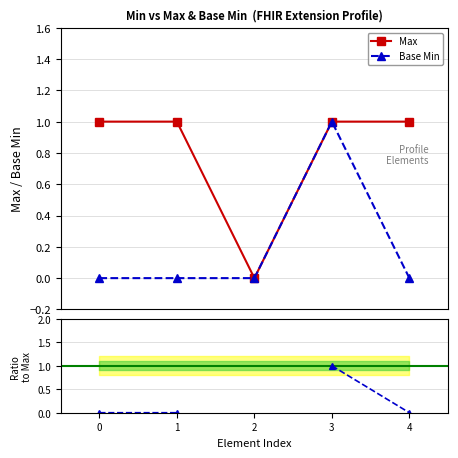

True or false: Base Min has a value of 0.0 at 0.

True